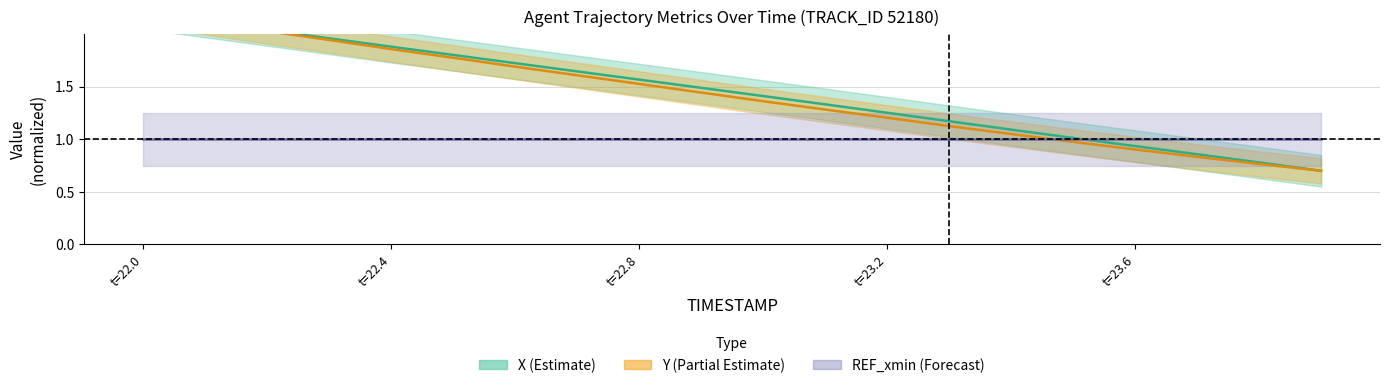

At which category is the sum across all series the highest?

t=22.0